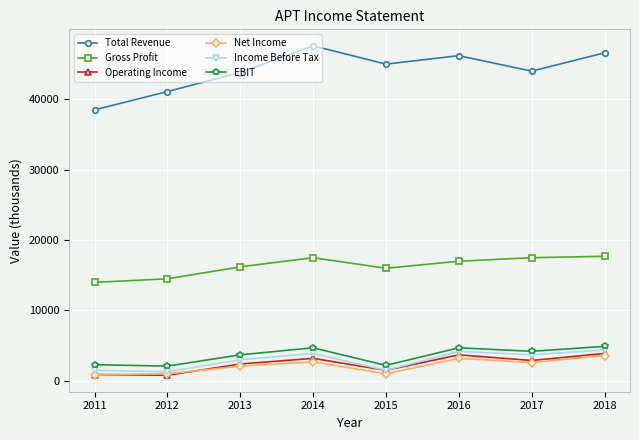

Where is Total Revenue nearest to the value 43050?

2013